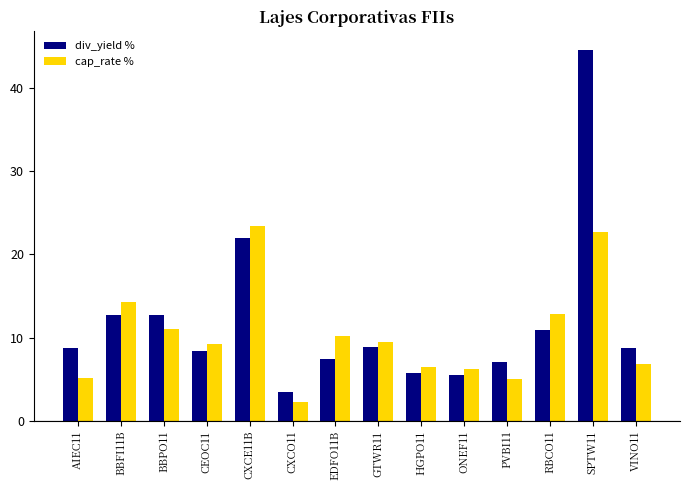

Is it true that cap_rate % equals 3.0 at BBFI11B?

False